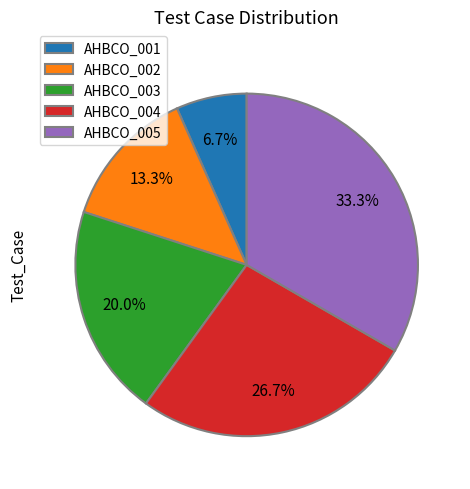

How much of the chart is everything except AHBCO_001?

93.3%